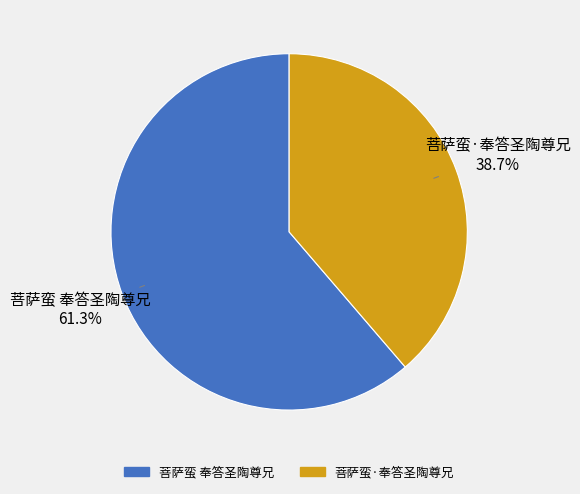

Which category has the biggest portion of the pie?

菩萨蛮 奉答圣陶尊兄